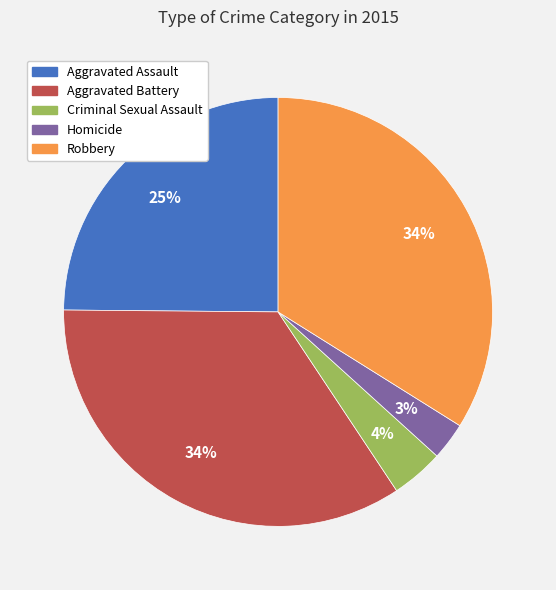

What is the ratio of the value at Homicide to the value at Aggravated Battery?

0.1